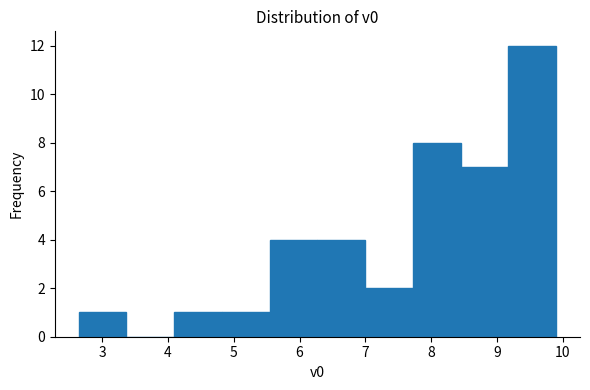

Reading left to right, list every bar in this chart as the range it spans on the x-axis followed by its height. Neither the bar edges nor the heights are printed on the chart, so give them approximately, as read against the axes.

2.6 to 3.4: 1
3.4 to 4.1: 0
4.1 to 4.8: 1
4.8 to 5.5: 1
5.5 to 6.3: 4
6.3 to 7.0: 4
7.0 to 7.7: 2
7.7 to 8.4: 8
8.4 to 9.2: 7
9.2 to 9.9: 12